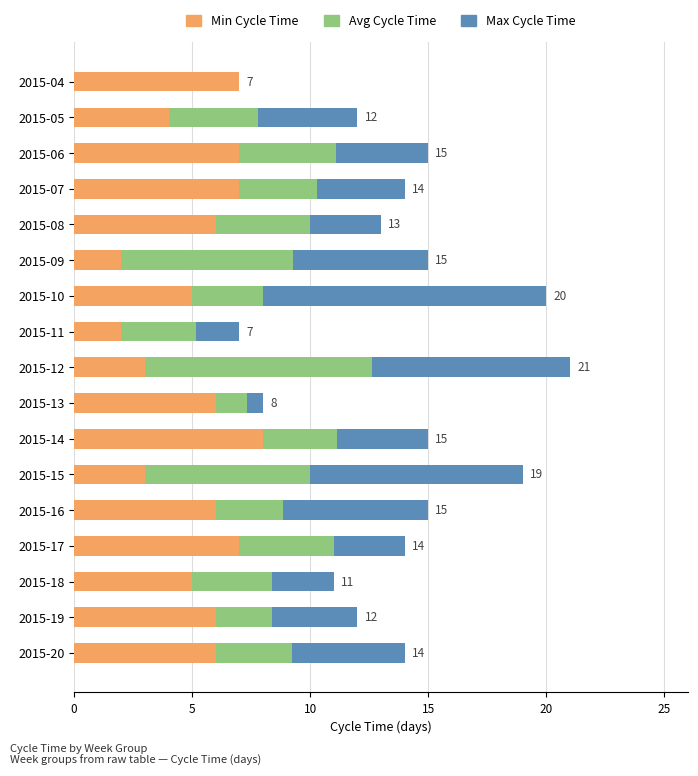

Which series has the largest total across all categories?

Max Cycle Time